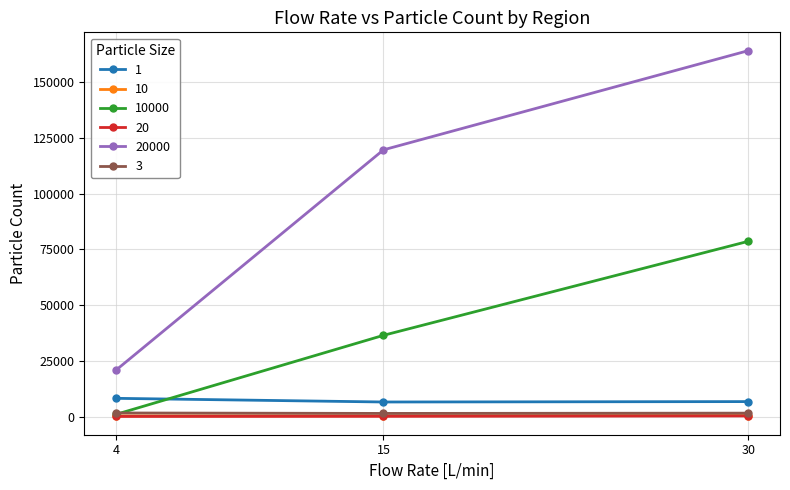

Does the chart display data point markers on the line(s)?

Yes